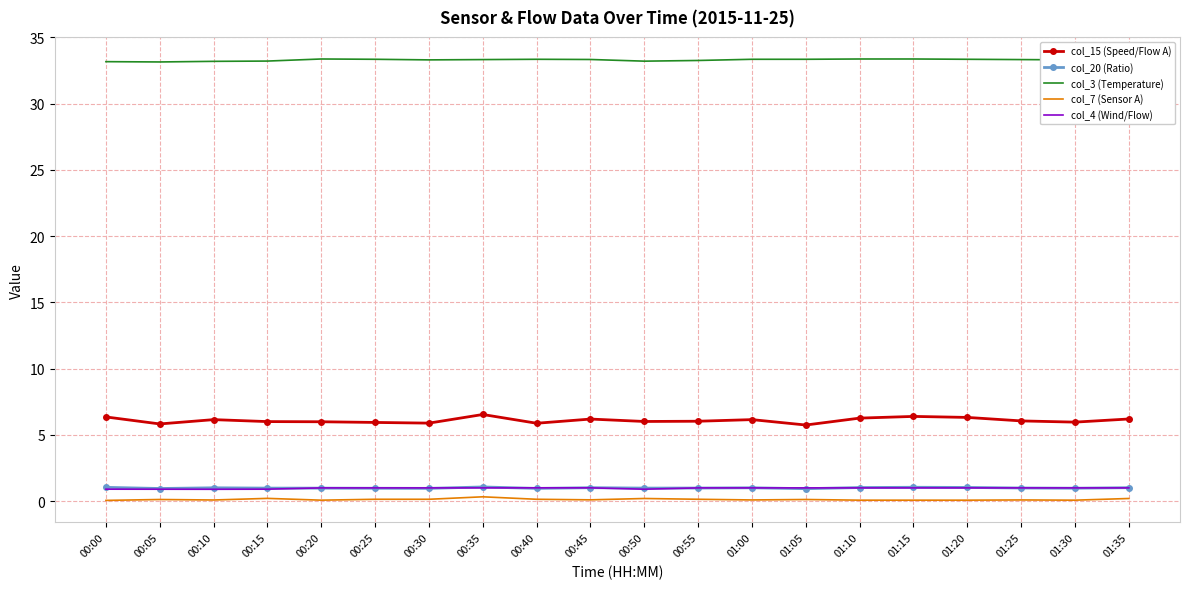

Is the value of col_3 (Temperature) at 00:00 greater than the value of col_15 (Speed/Flow A) at 01:35?

Yes